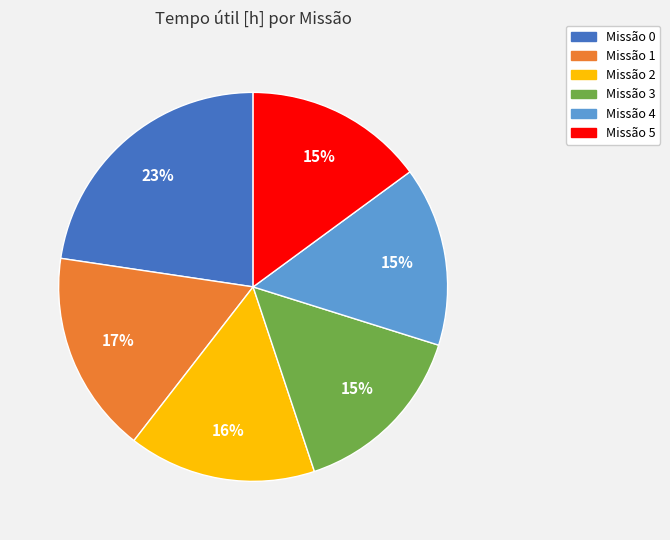

Is there any slice that represents more than half of the pie?

No